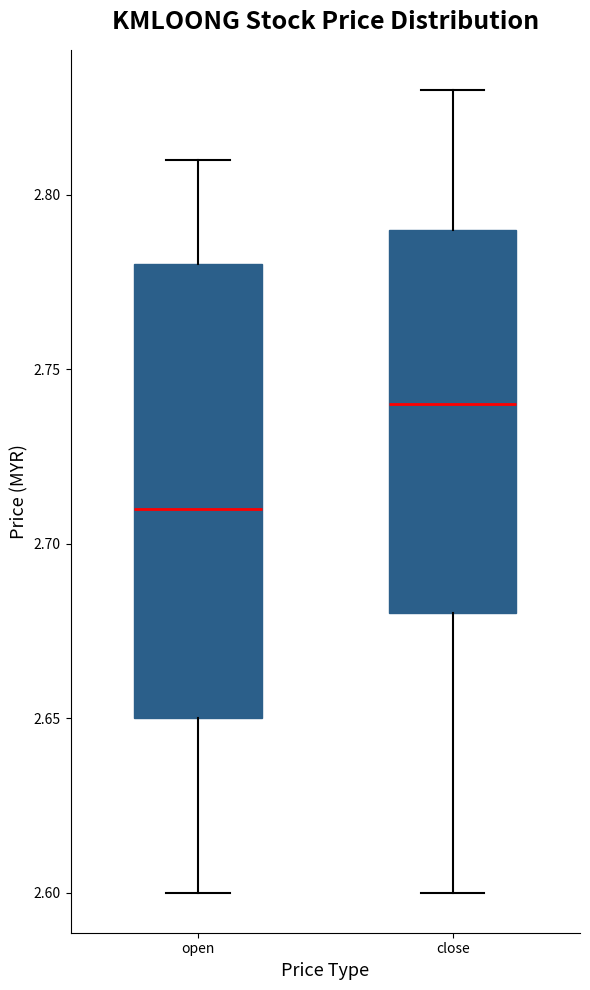

Reading left to right, transcribe this box plot: for each box, give where its median line is, the range the box spans, and where its two whiskers end, as read against the y-axis. The values are not printed on the chart, so give them approximately, as read against the axis.

open: median 2.71, box 2.65 to 2.78, whiskers 2.60 to 2.81
close: median 2.74, box 2.68 to 2.79, whiskers 2.60 to 2.83